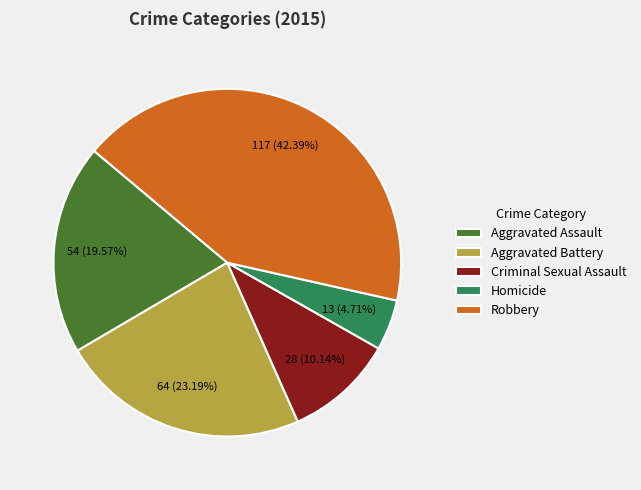

To the nearest percent, what is the difference between the largest and smallest slice percentages?

38%